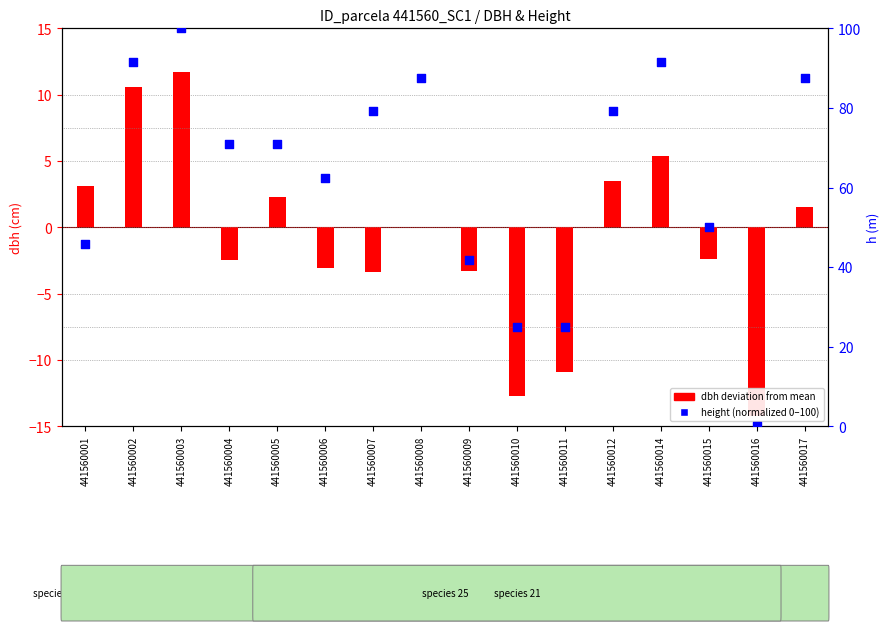

At how many categories does at least one series exceed 3?

15